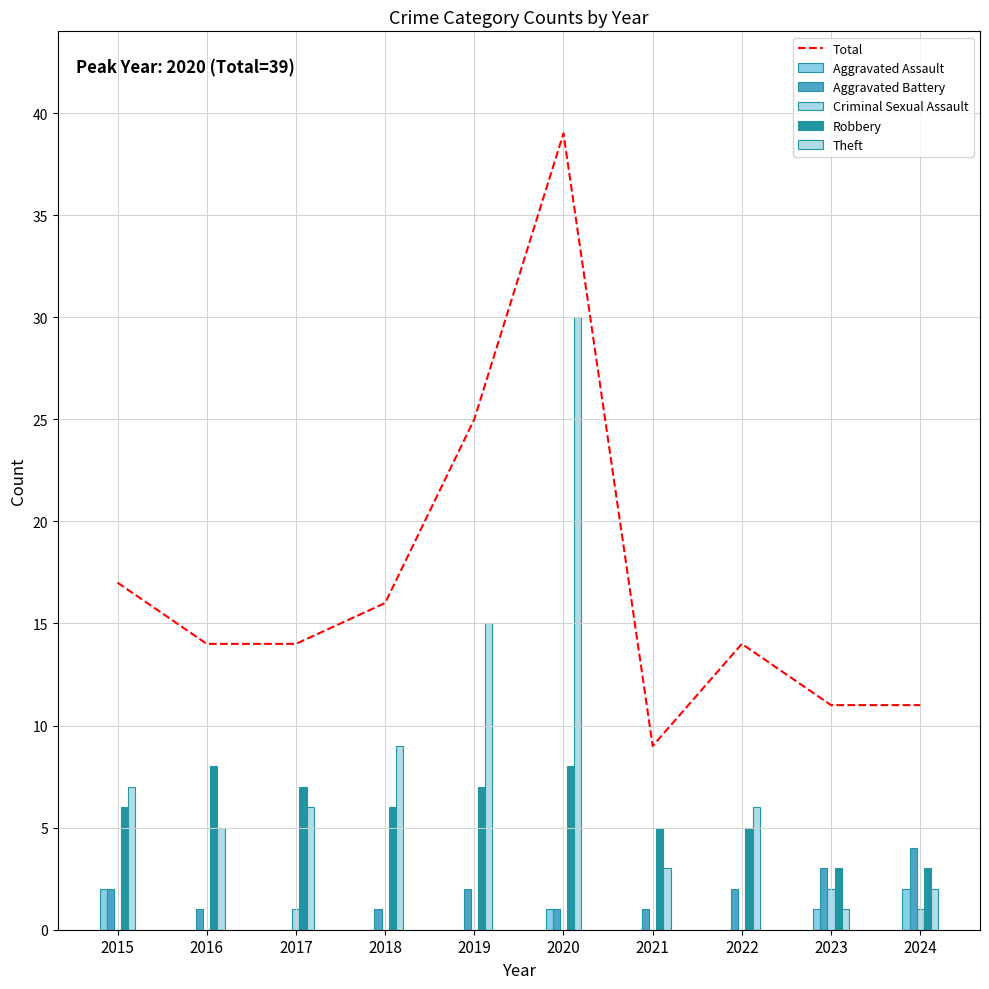

Which series has the widest spread of values?

Total